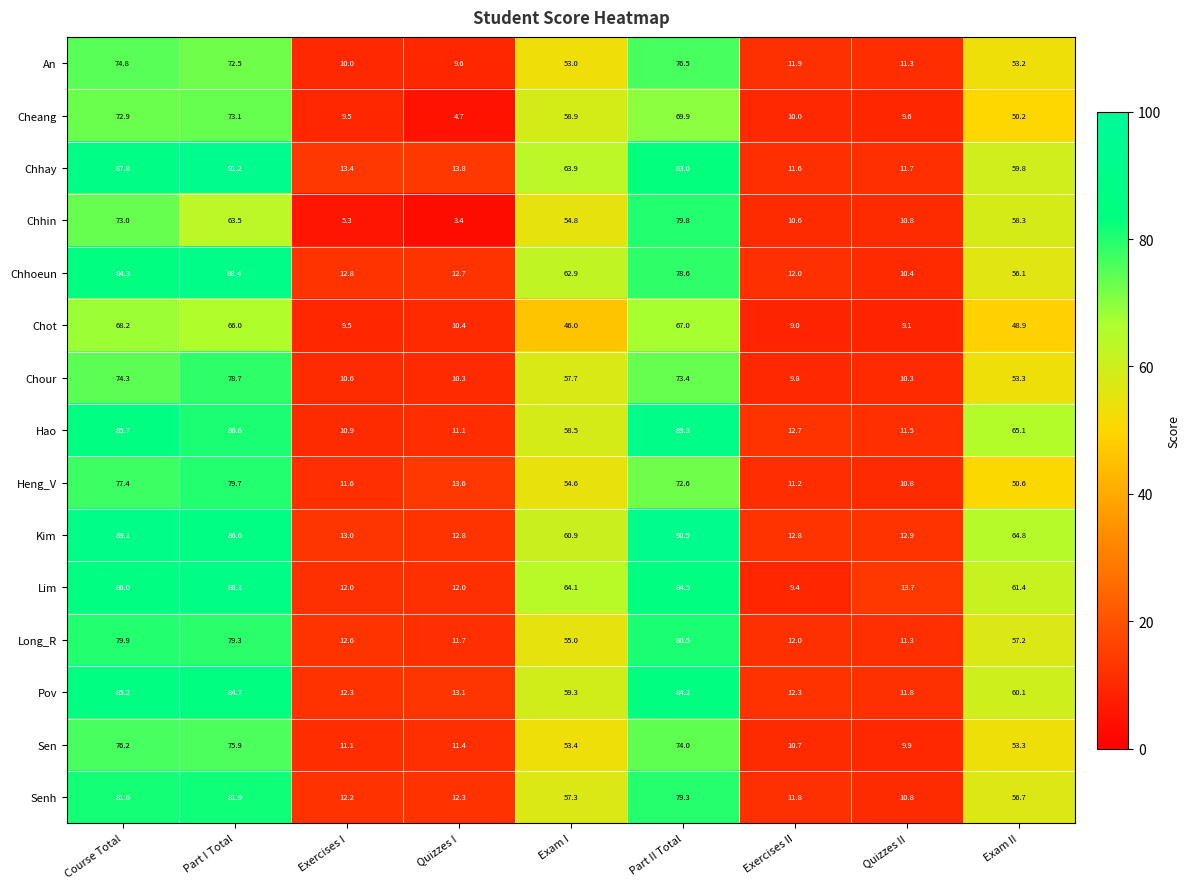

Is it true that Chour equals 35.4 at Exam II?

False